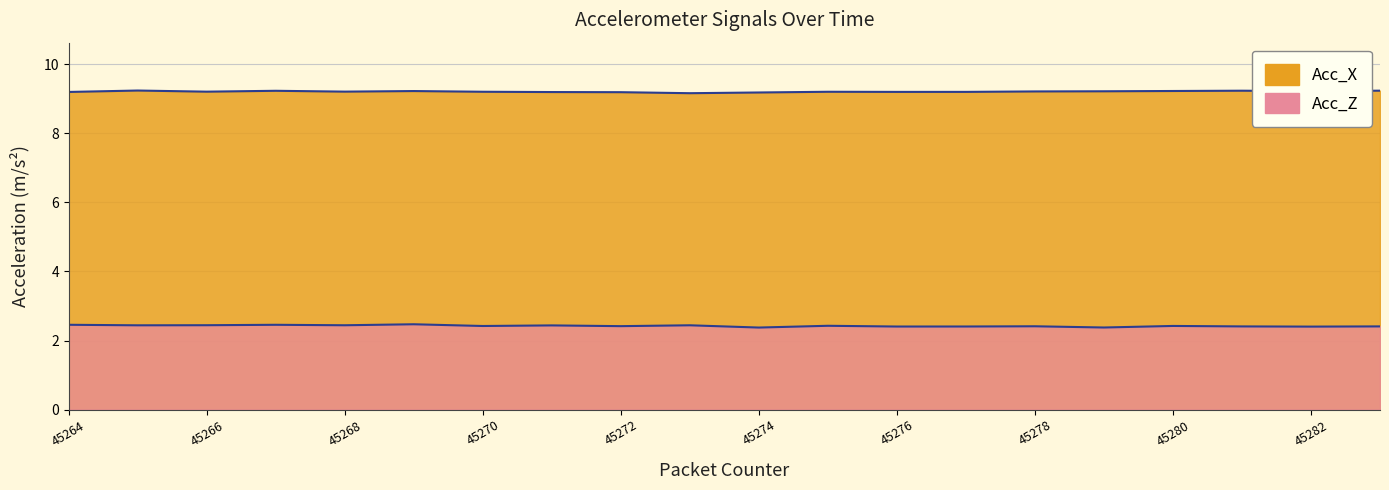

Where is the first local minimum for Acc_X?

45266